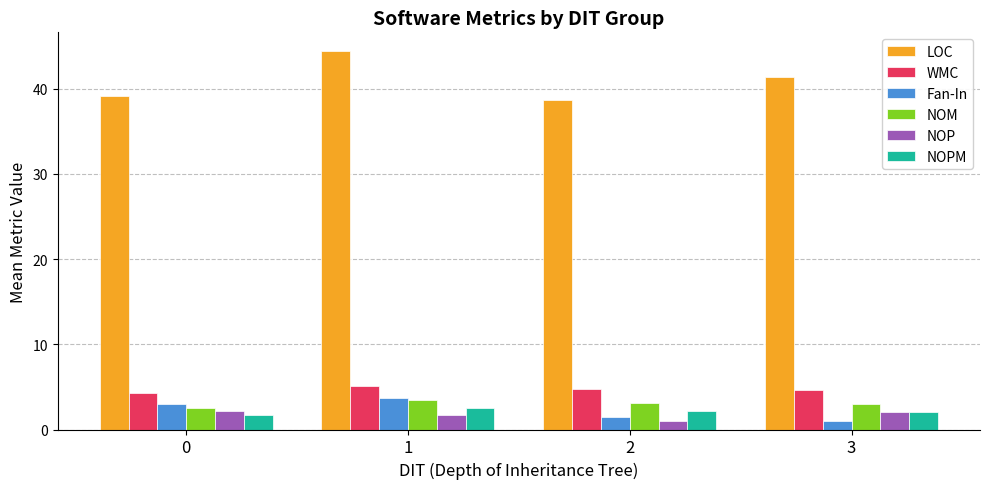

What is the maximum value shown in the chart?

44.4